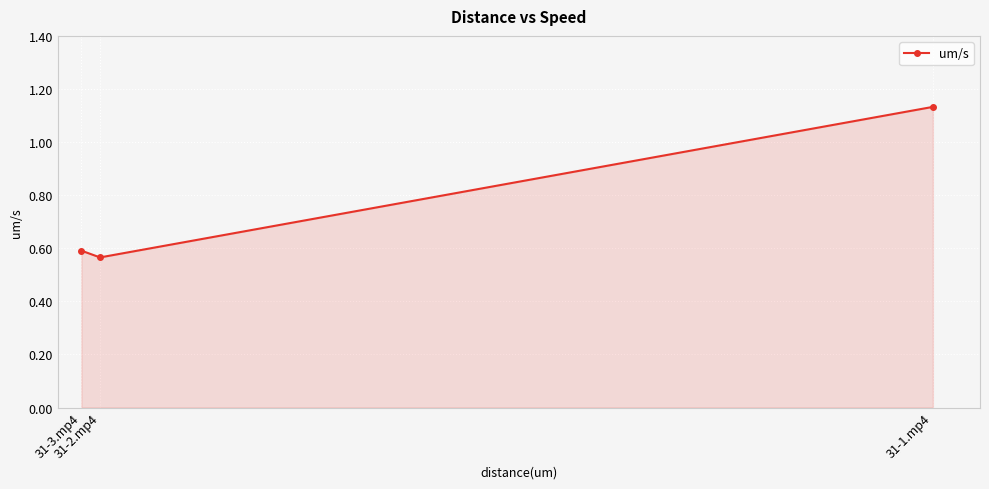

Count the number of categories in the chart.

3